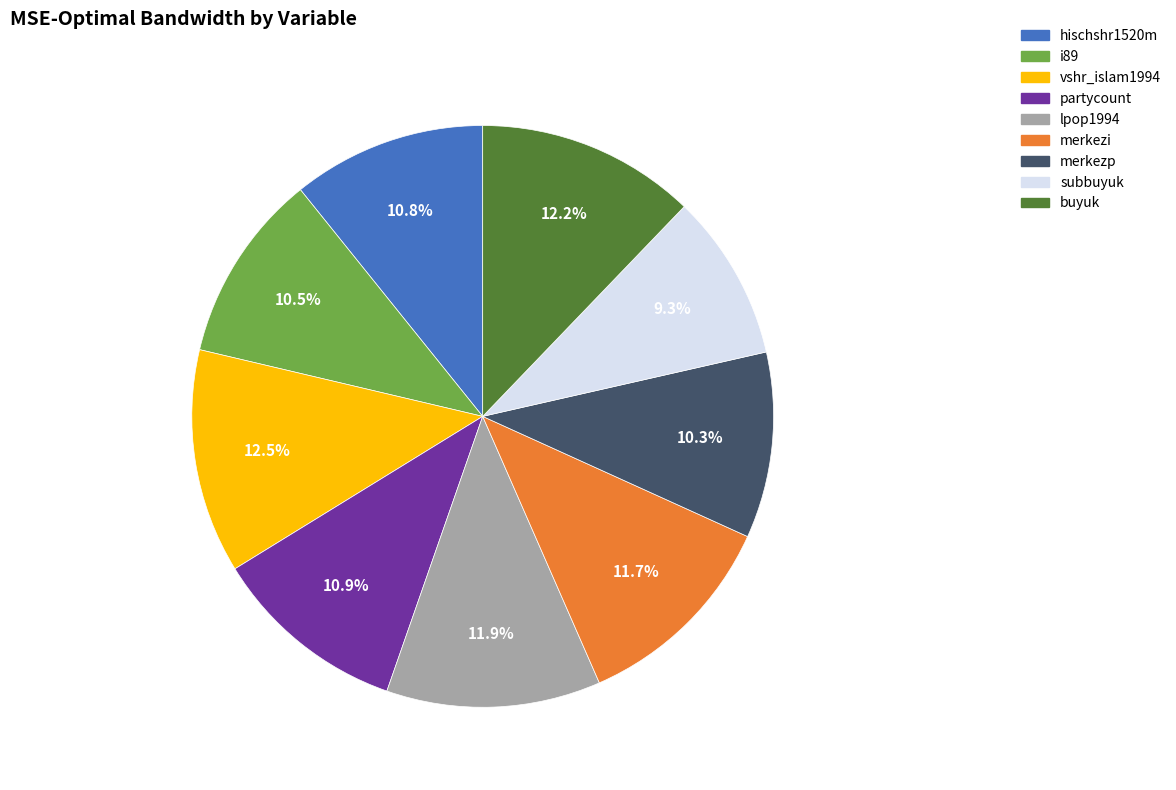

Is it true that buyuk is 6% of the pie?

False